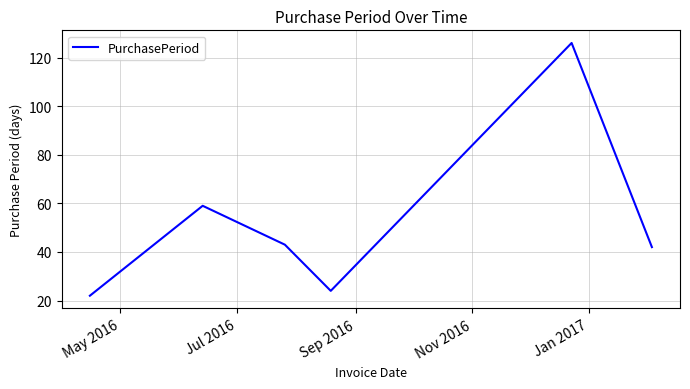

What is the difference between the maximum and minimum values?

104